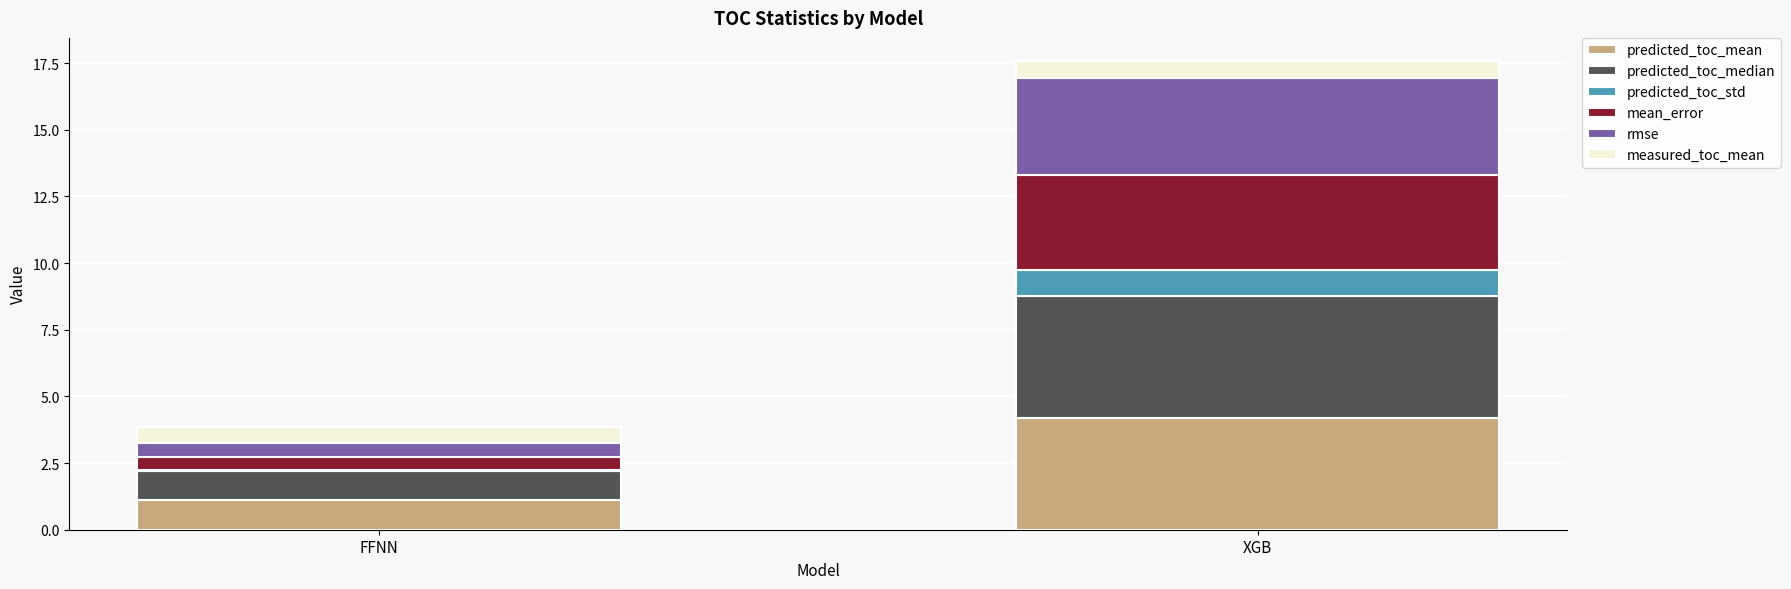

At which category is the sum across all series the highest?

XGB